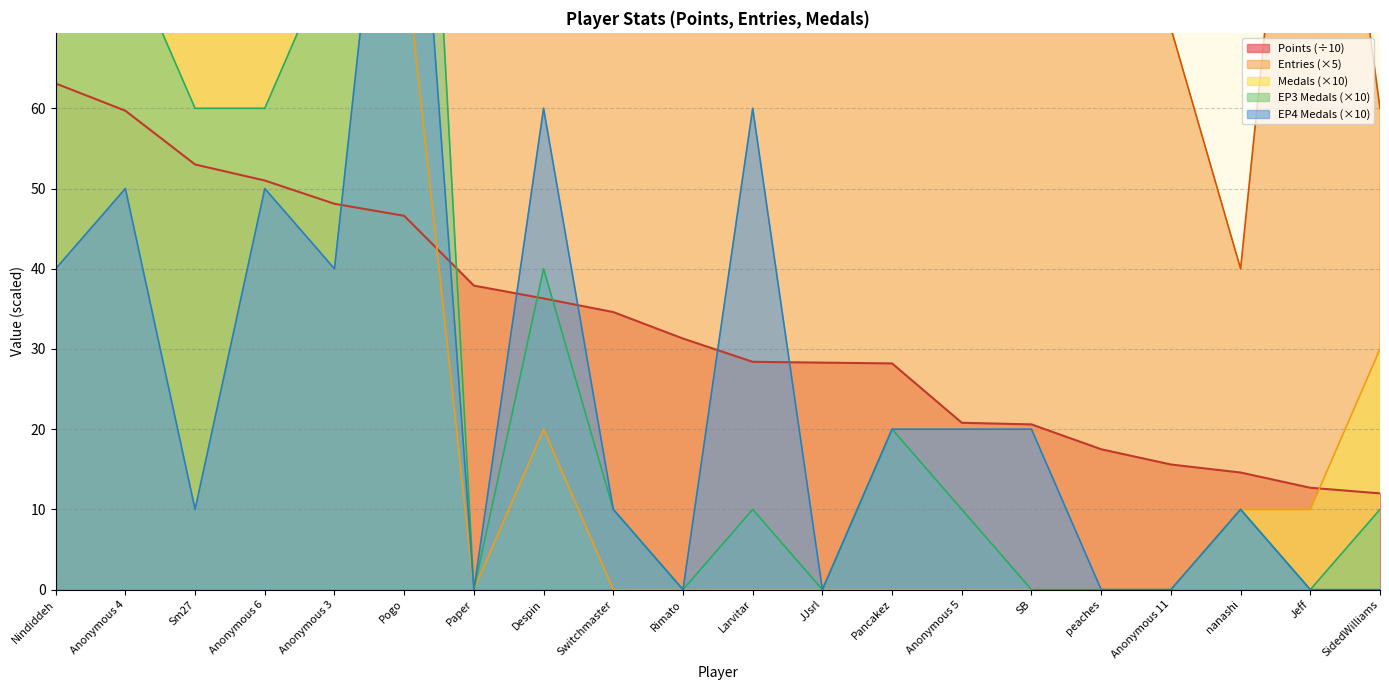

How many categories are shown in the chart?

20